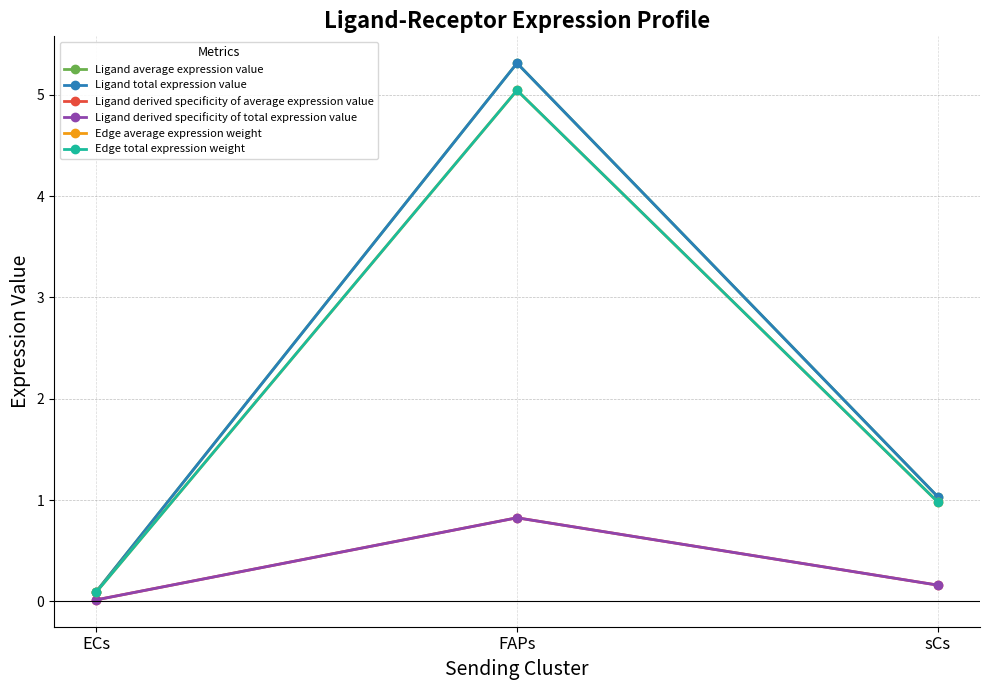

Which has a higher value, ECs or sCs?

sCs